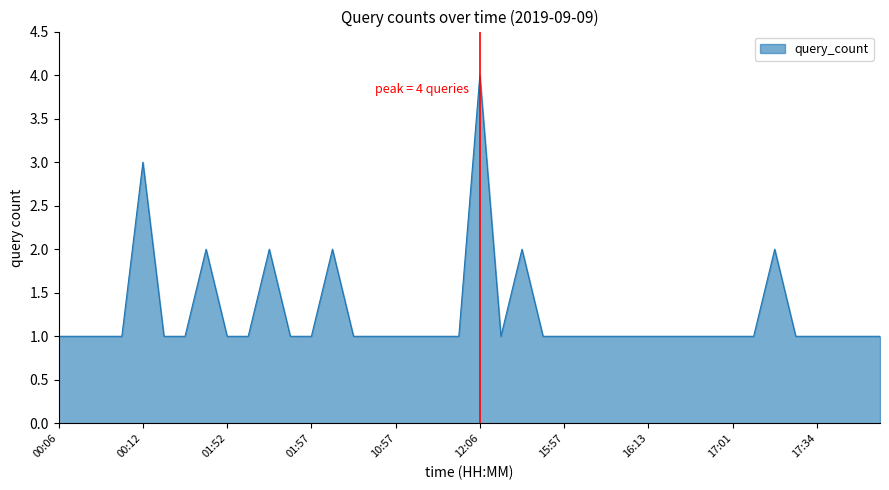

What is the difference between the maximum and minimum values?

3